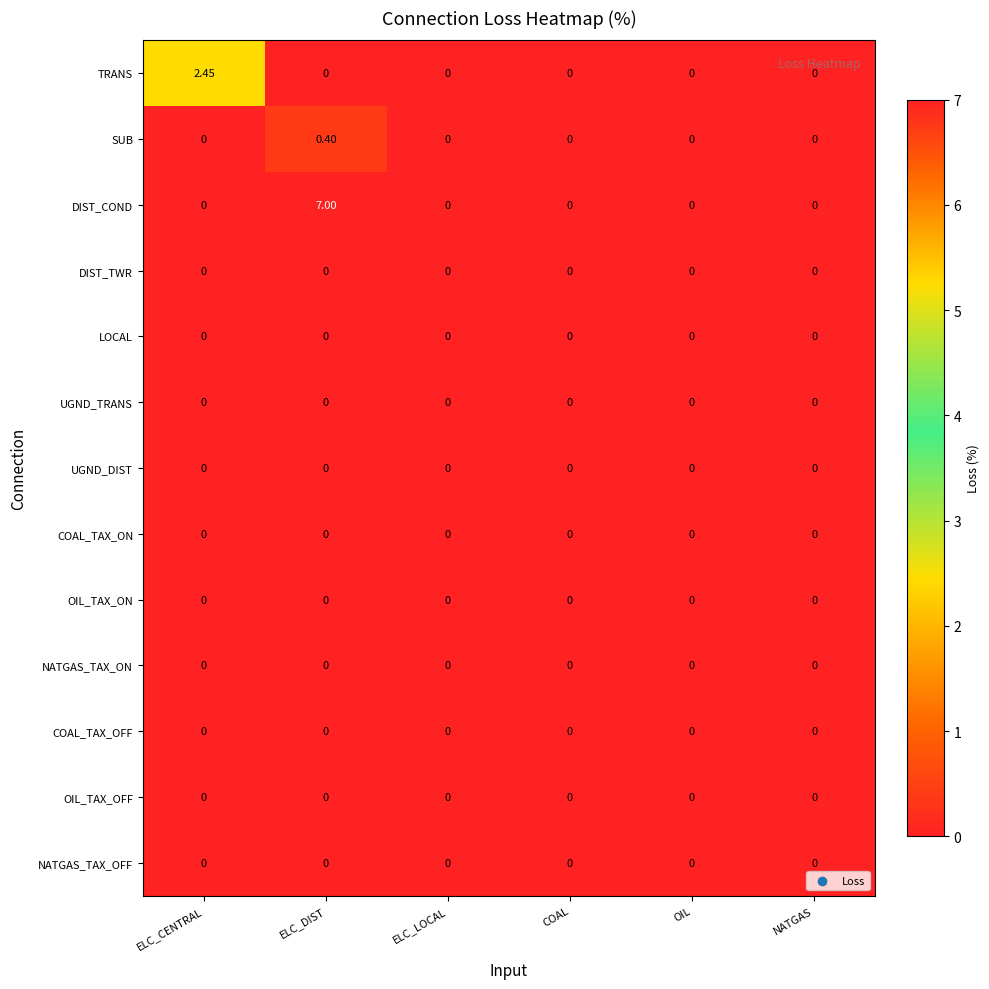

Which series has the widest spread of values?

DIST_COND